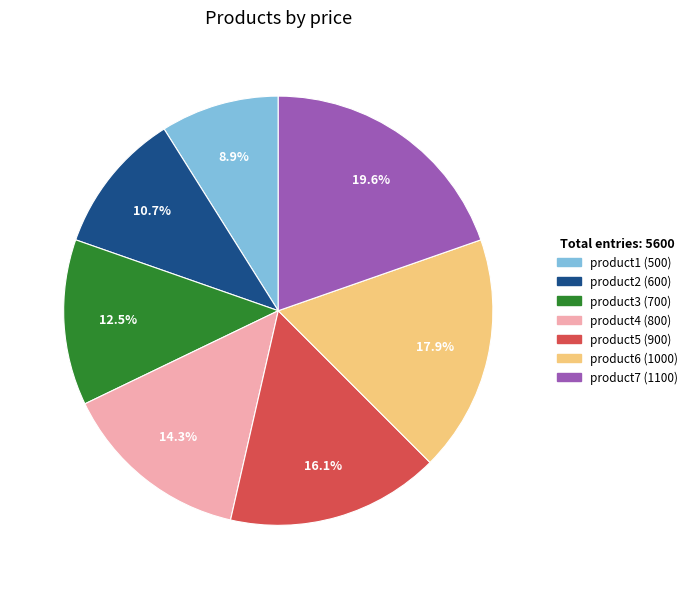

What percentage is NOT represented by product2?

89.3%